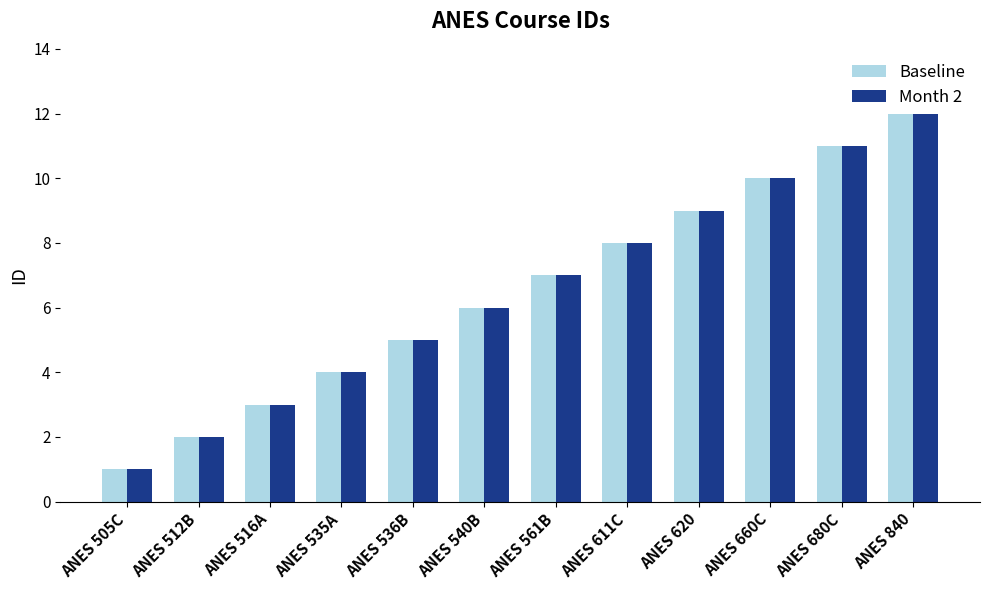

What is the difference between the Baseline values at ANES 512B and ANES 620?

7